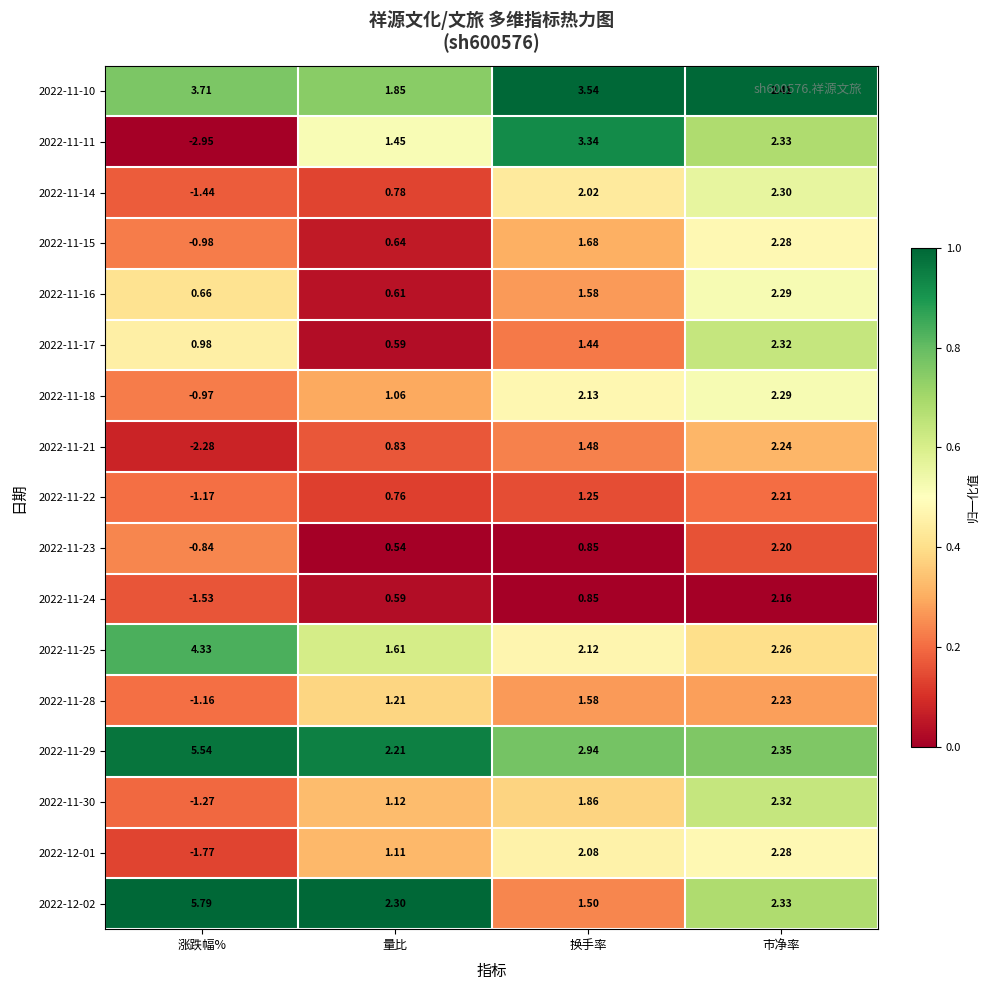

At how many categories does at least one series exceed 0?

4